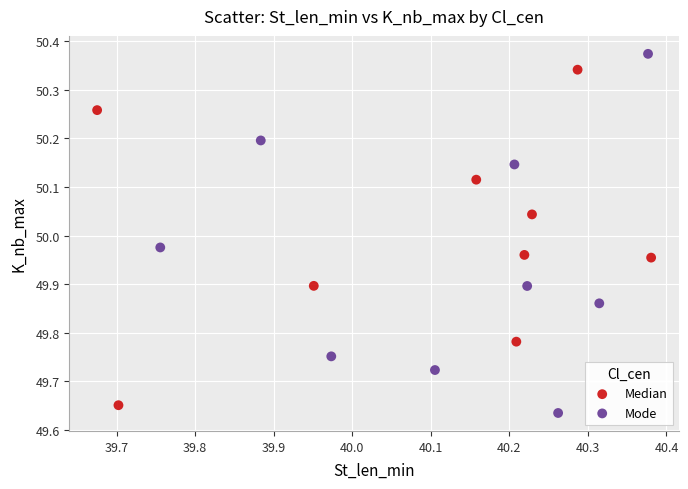

Which series contains the highest Y value?

Mode